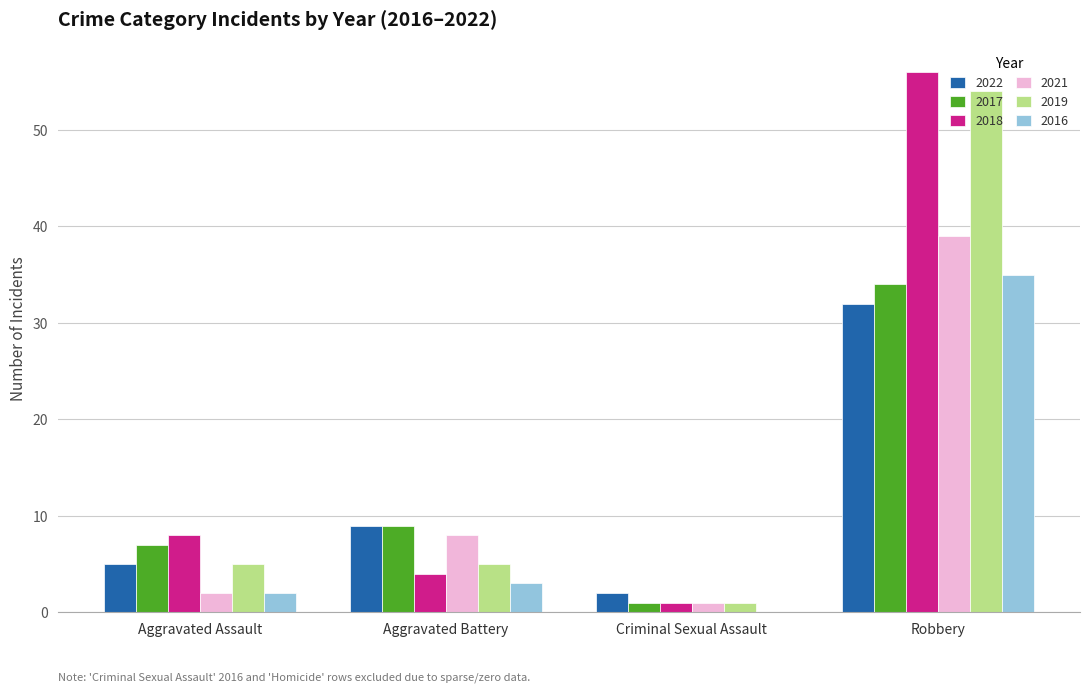

What is the sum of the 2018 values at Criminal Sexual Assault and Aggravated Assault?

9